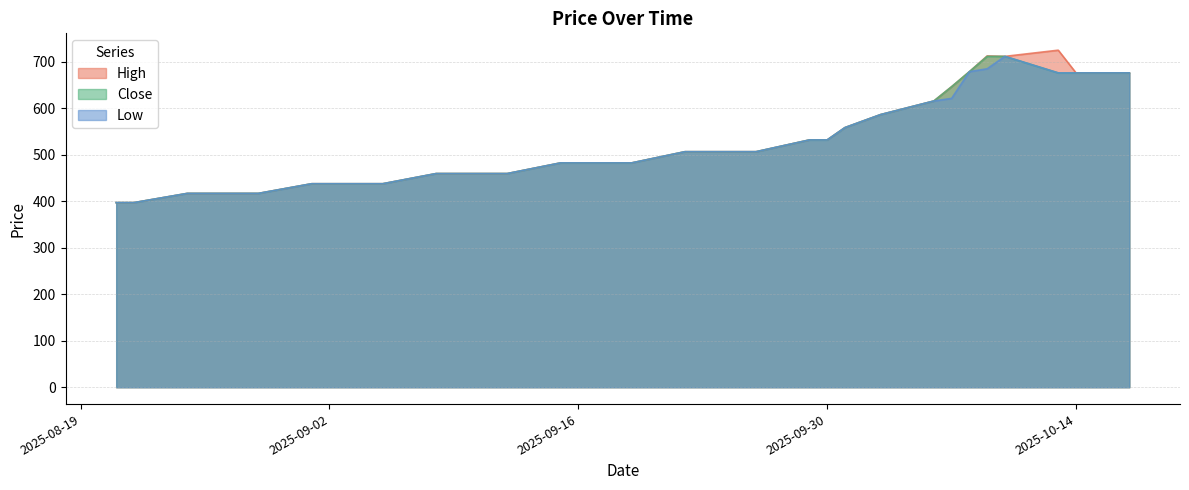

What is the value of the High point at the 38th from the left?

676.2